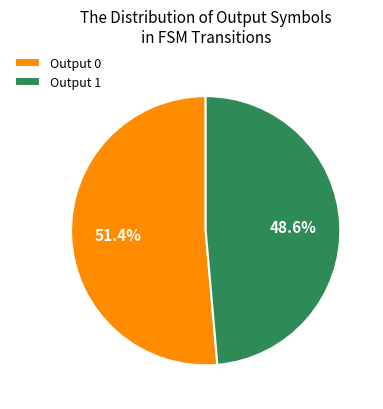

Which category has the smallest portion of the pie?

Output 1